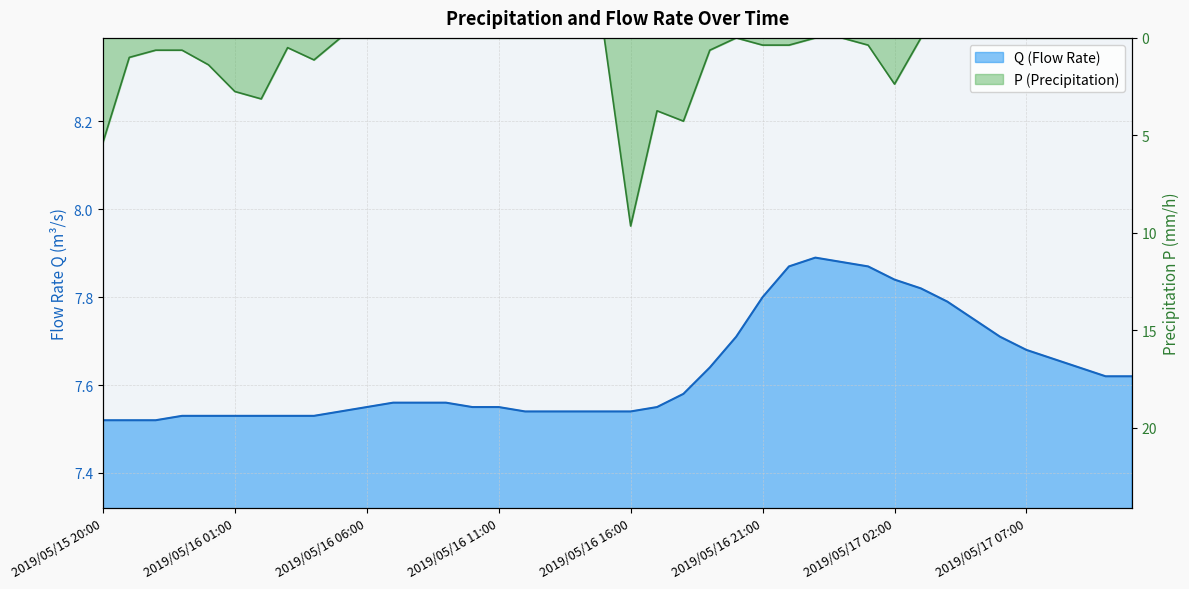

Which series has the largest total across all categories?

Q